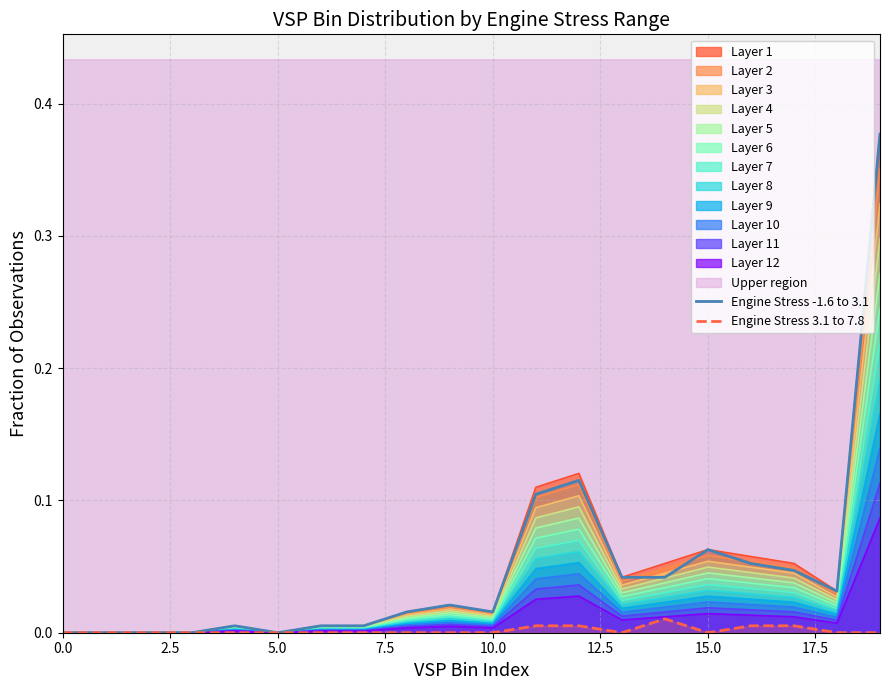

True or false: Engine Stress 3.1 to 7.8 and Engine Stress -1.6 to 3.1 cross at least once.

False